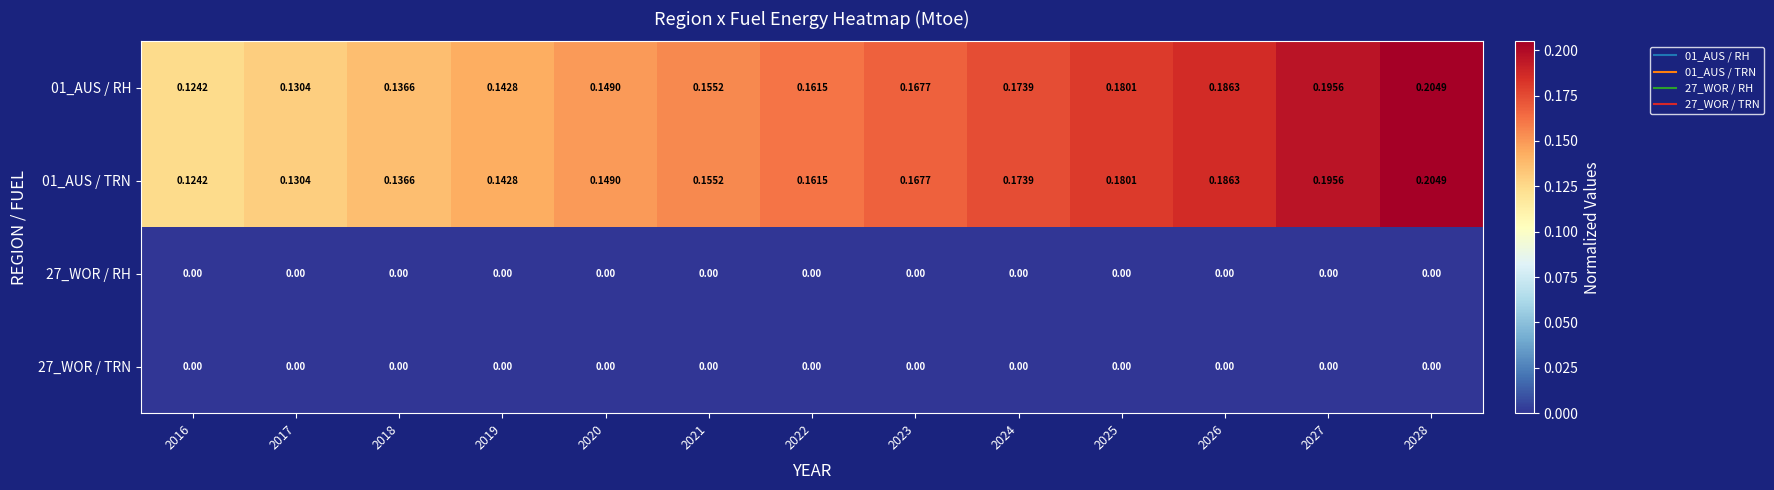

Is the value of 01_AUS / RH at 2025 greater than the value of 27_WOR / RH at 2020?

Yes